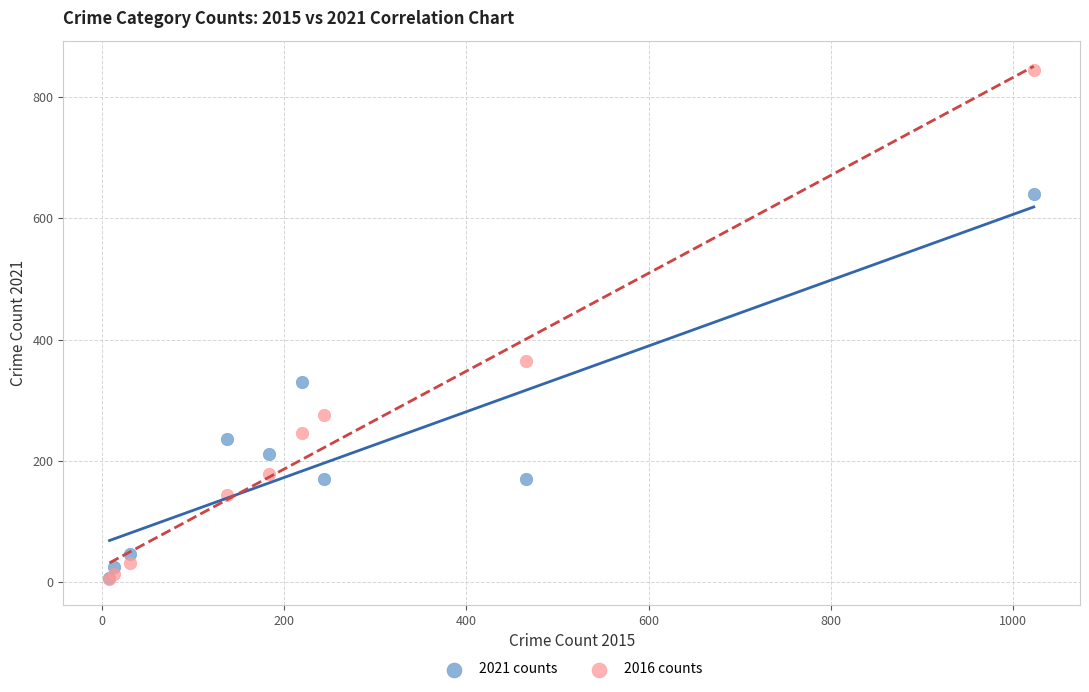

In the 2016 counts series, what Y value is closest to 424?

365